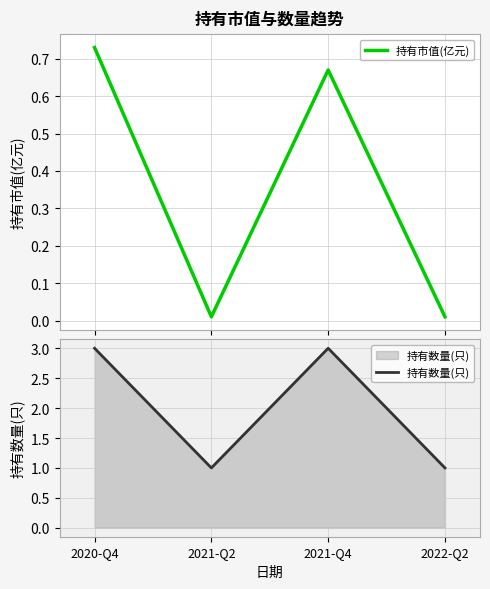

Reading right to left, what are all the values shown in this chart?

持有市值(亿元): 2022-Q2=0.0	2021-Q4=0.7	2021-Q2=0.0	2020-Q4=0.7
持有数量(只): 2022-Q2=1.0	2021-Q4=3.0	2021-Q2=1.0	2020-Q4=3.0